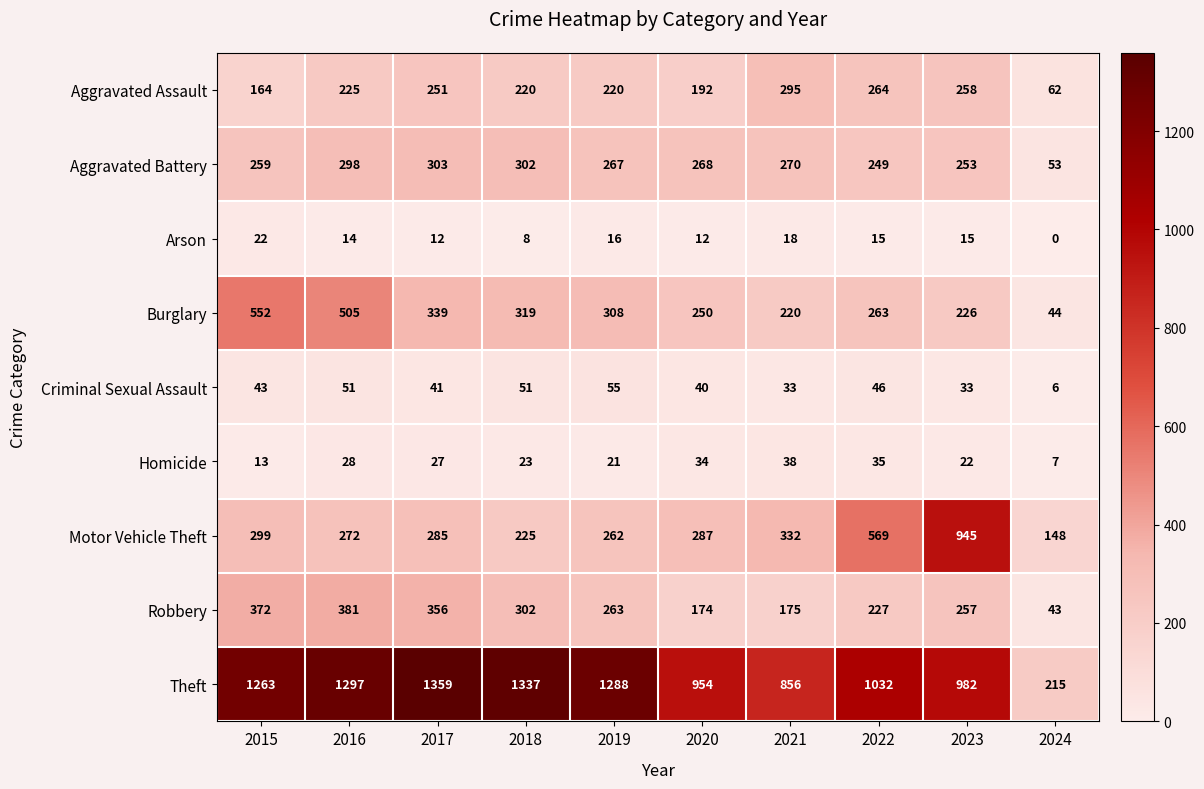

What is the maximum value shown in the chart?

1359